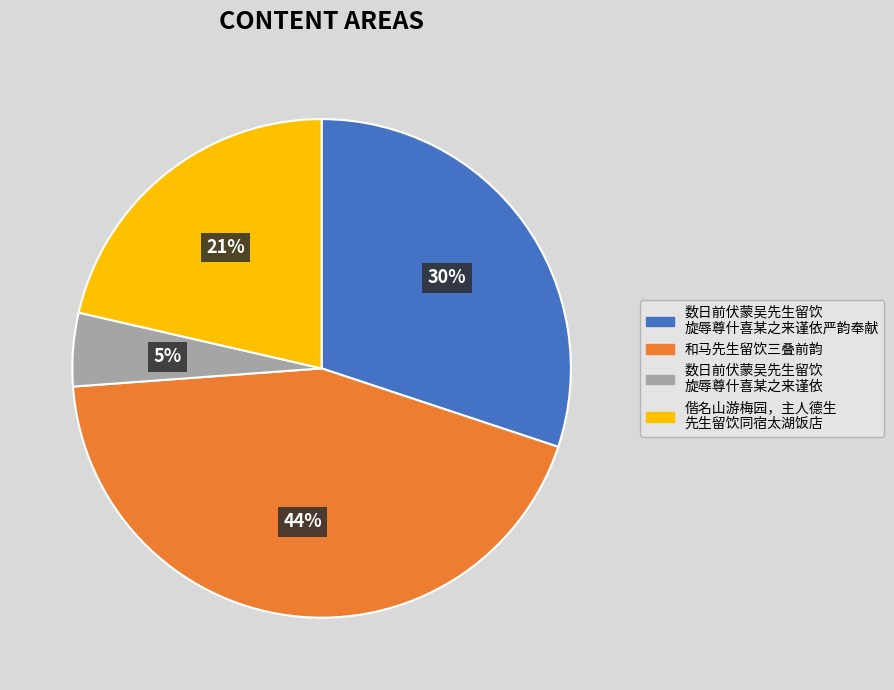

Is it true that 和马先生留饮三叠前韵 is 22% of the pie?

False